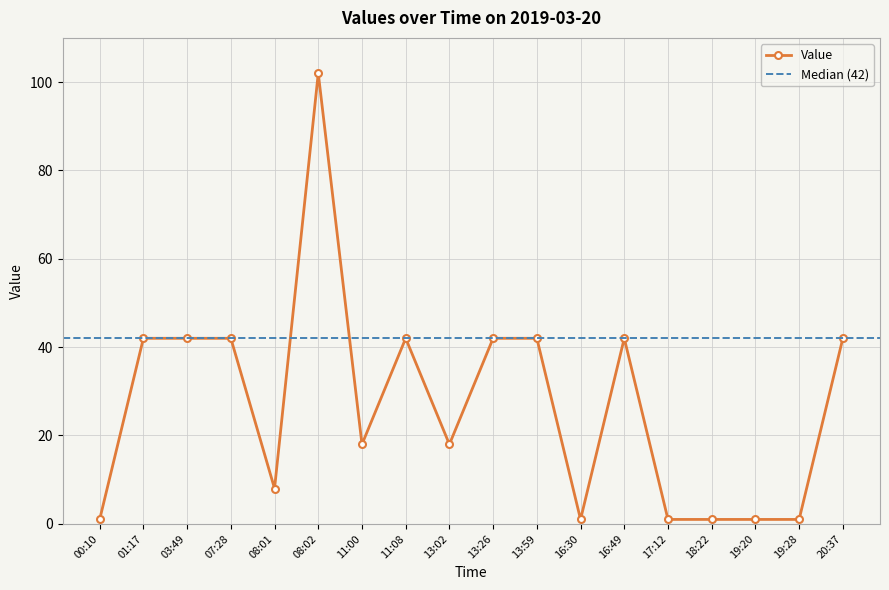

Where is the first local minimum?

08:01